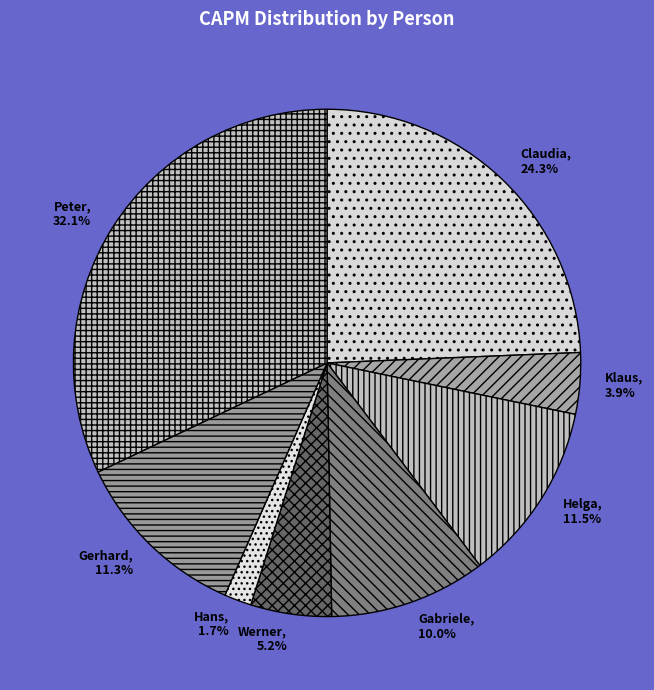

Which category has the biggest portion of the pie?

Peter